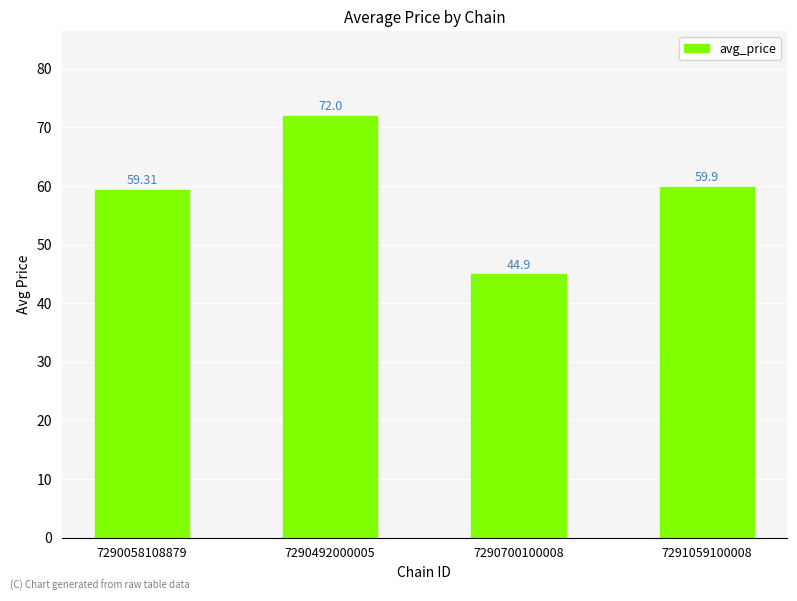

What is the ratio of the value at 7290058108879 to the value at 7291059100008?

1.0